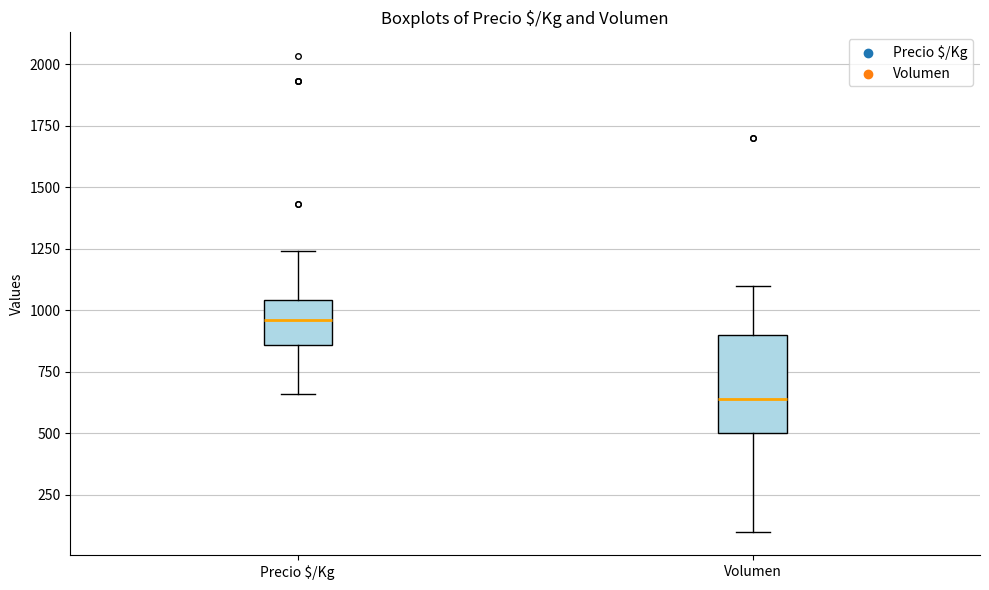

Reading left to right, transcribe this box plot: for each box, give where its median line is, the range the box spans, and where its two whiskers end, as read against the y-axis. The values are not printed on the chart, so give them approximately, as read against the axis.

Precio $/Kg: median 950, box 850 to 1050, whiskers 650 to 1250
Volumen: median 650, box 500 to 900, whiskers 100 to 1100